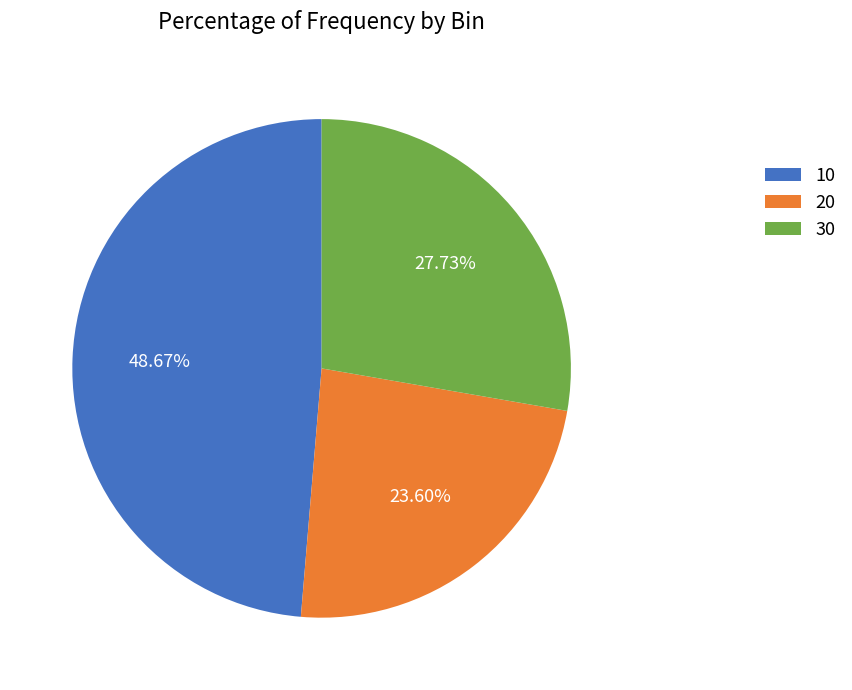

To the nearest percent, what portion does 20 represent?

24%